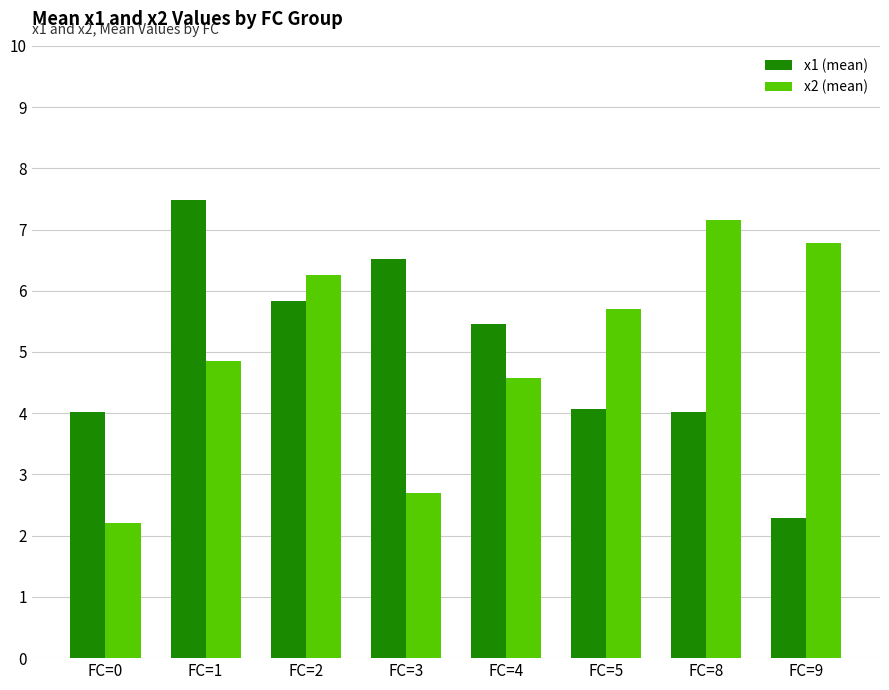

What is the spread (max minus min) of values at FC=2?

0.4